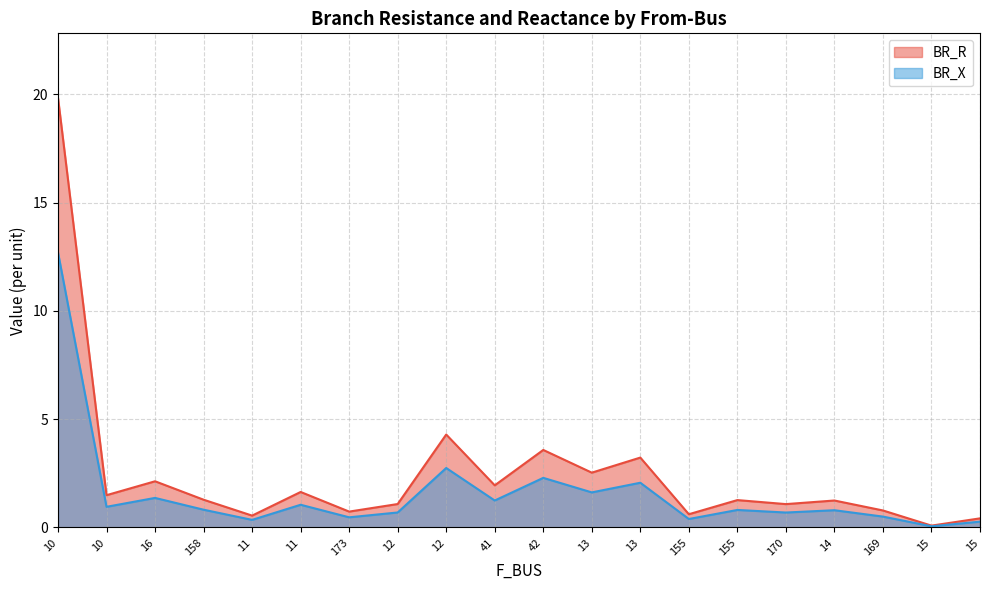

What is the difference between the BR_R values at 13 and 11?

2.0